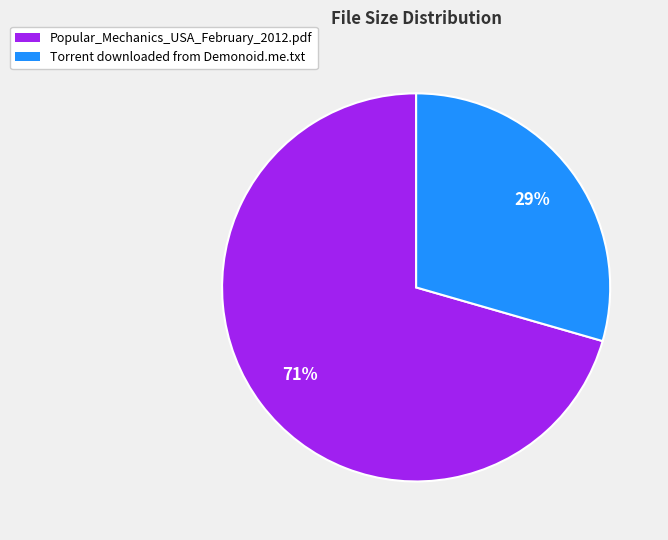

What is the smallest slice in the pie chart?

Torrent downloaded from Demonoid.me.txt